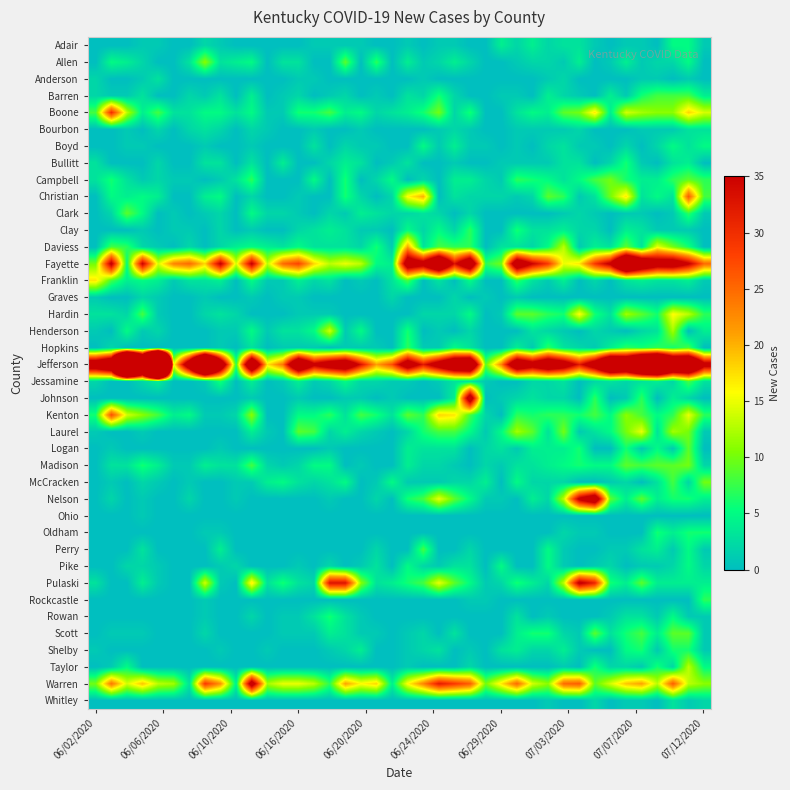

How many categories are shown in the chart?

40